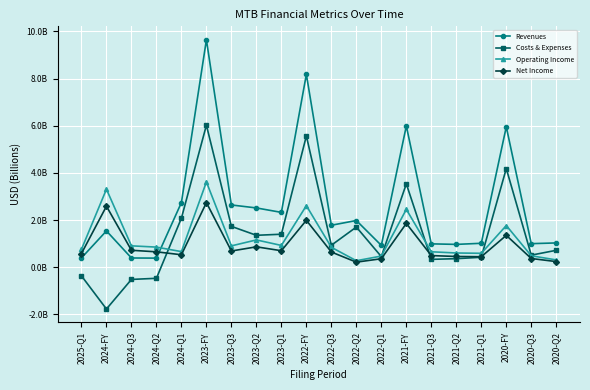

What are all the series names shown in the legend?

Revenues, Costs & Expenses, Operating Income, Net Income